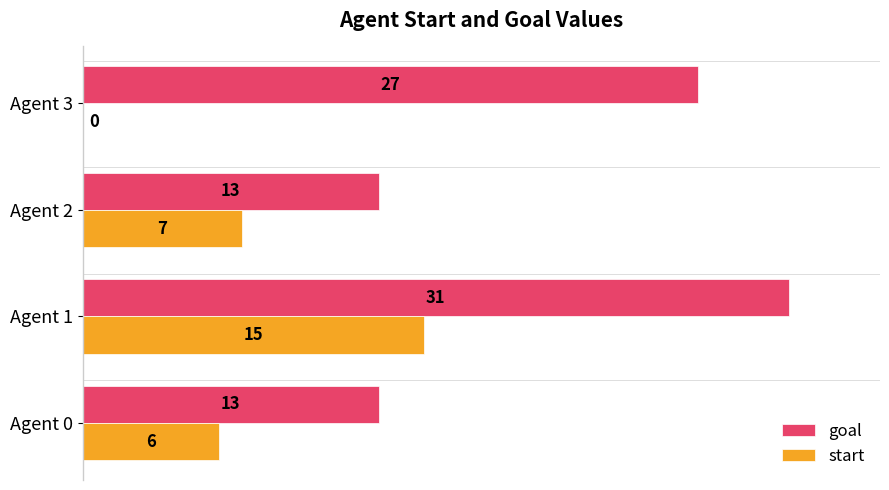

What are all the series names shown in the legend?

goal, start